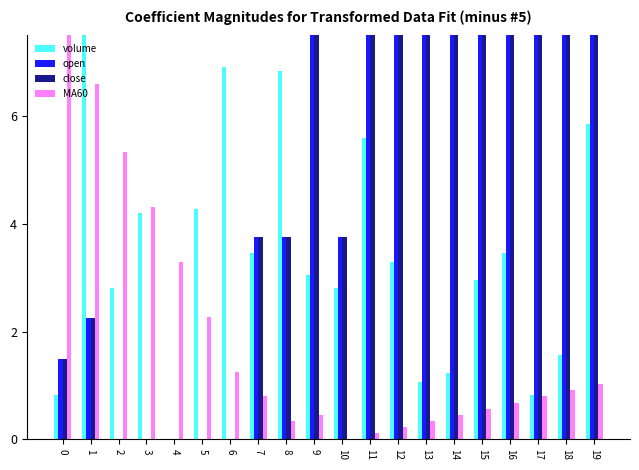

What are all the series names shown in the legend?

volume, open, close, MA60